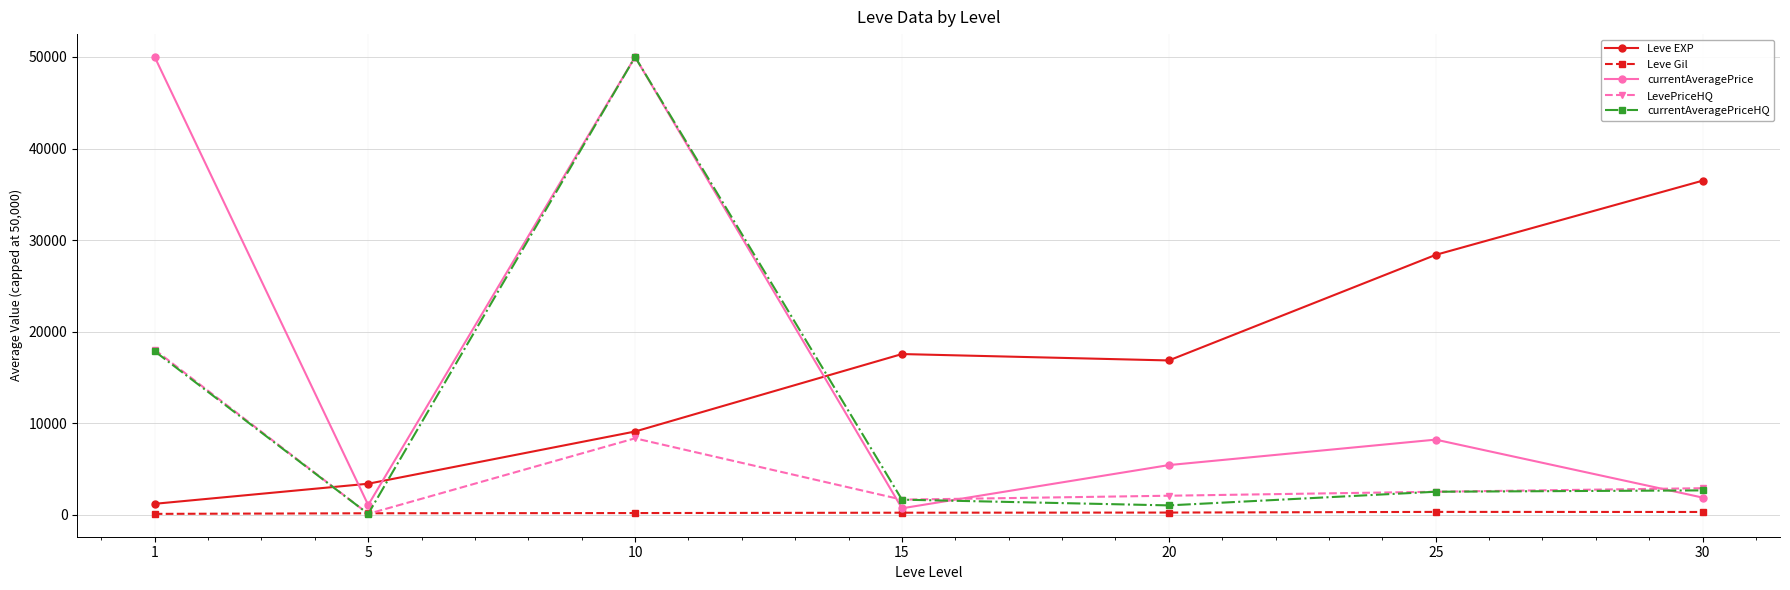

The value of currentAveragePriceHQ at 20 is 1039.7. True or false?

True